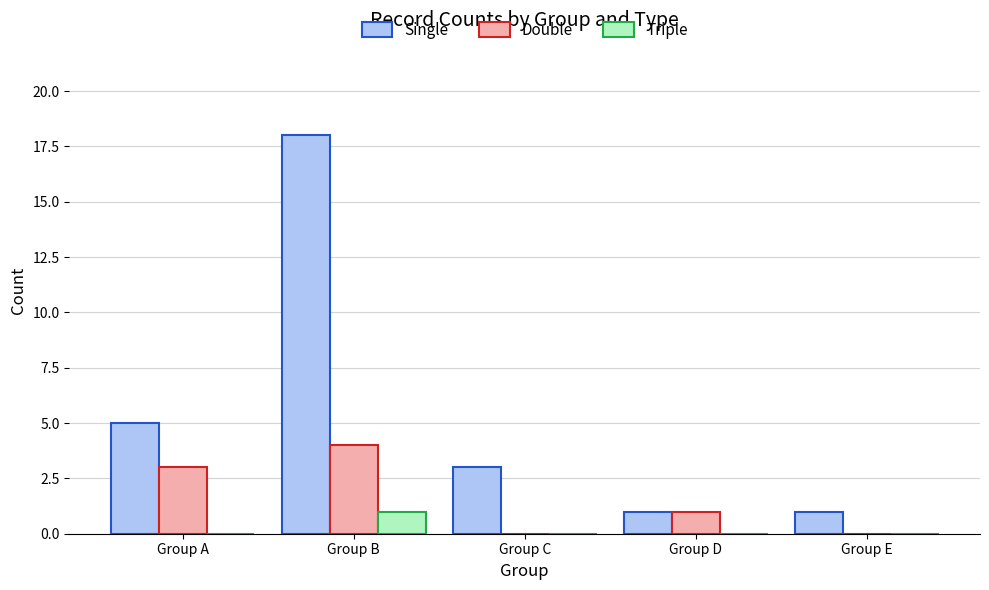

True or false: Double has a value of 0 at Group D.

False